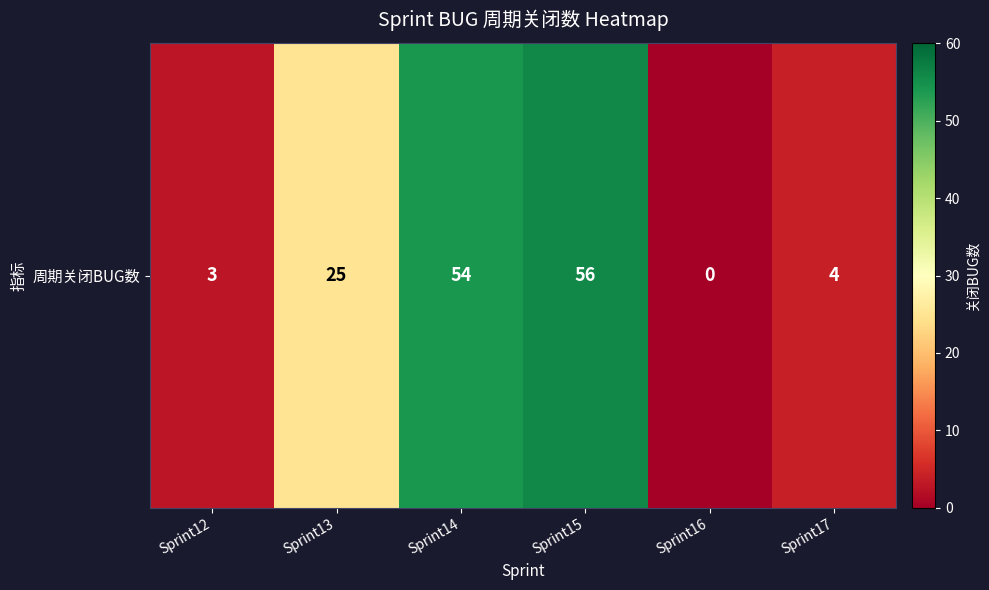

List the labels in order of value, smallest first.

Sprint16, Sprint12, Sprint17, Sprint13, Sprint14, Sprint15